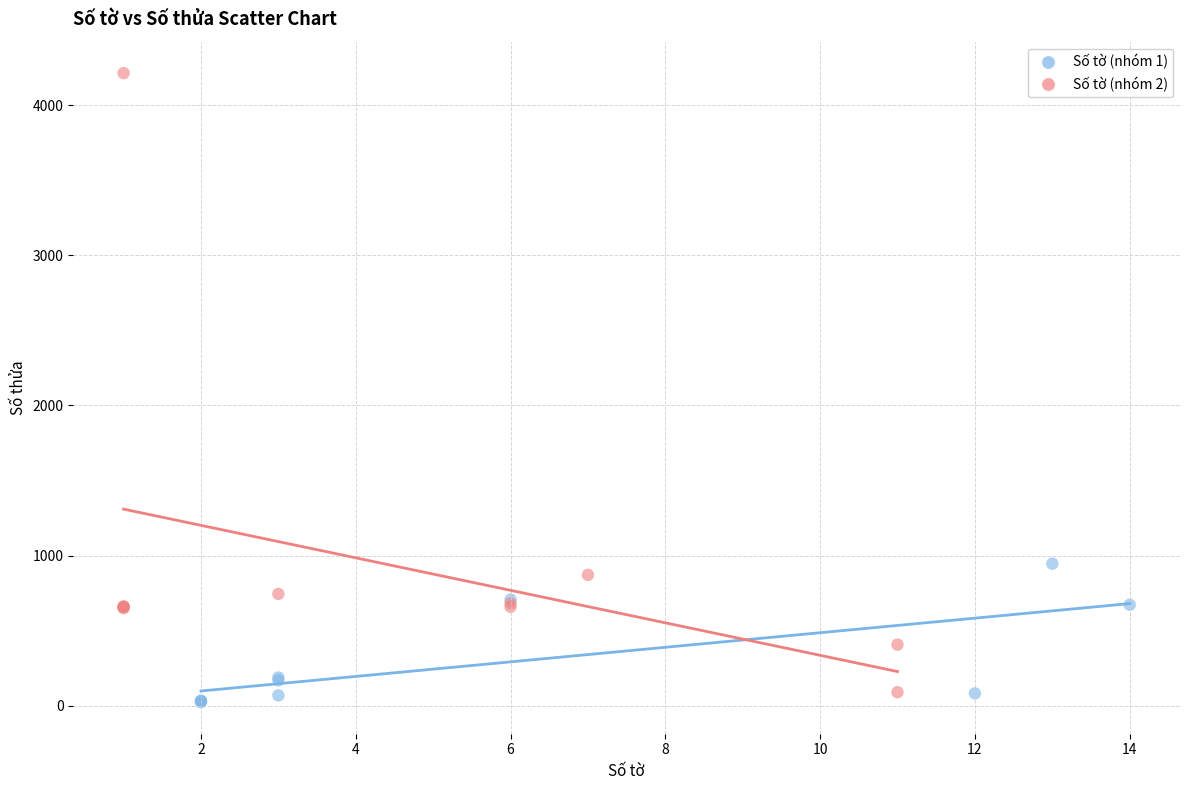

Which series contains the highest Y value?

Số tờ (nhóm 2)